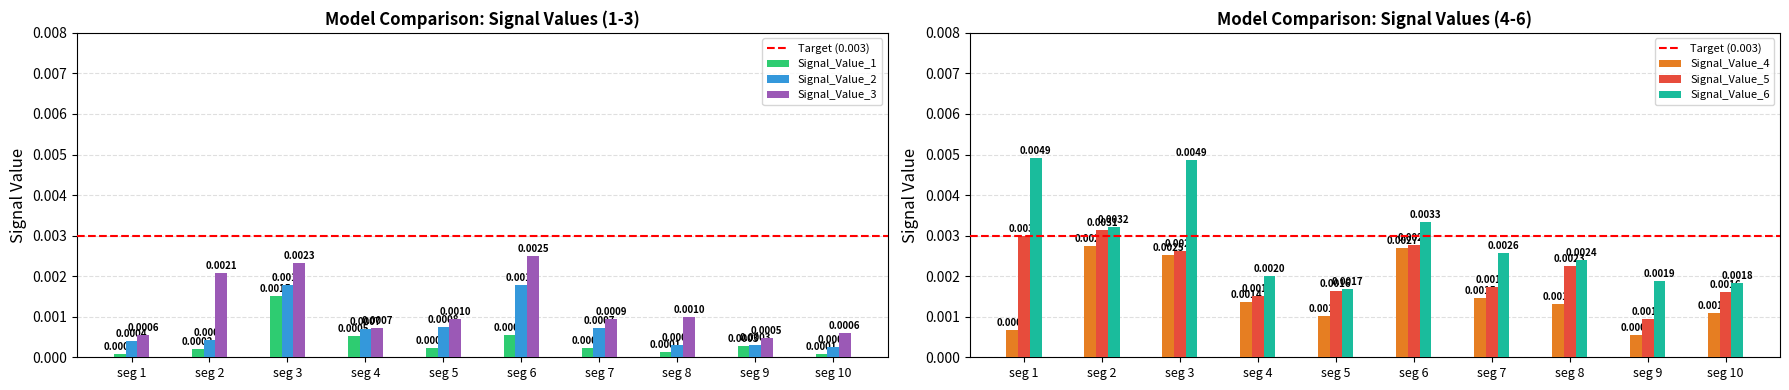

At which label is Signal_Value_4 closest to 0?

seg 9